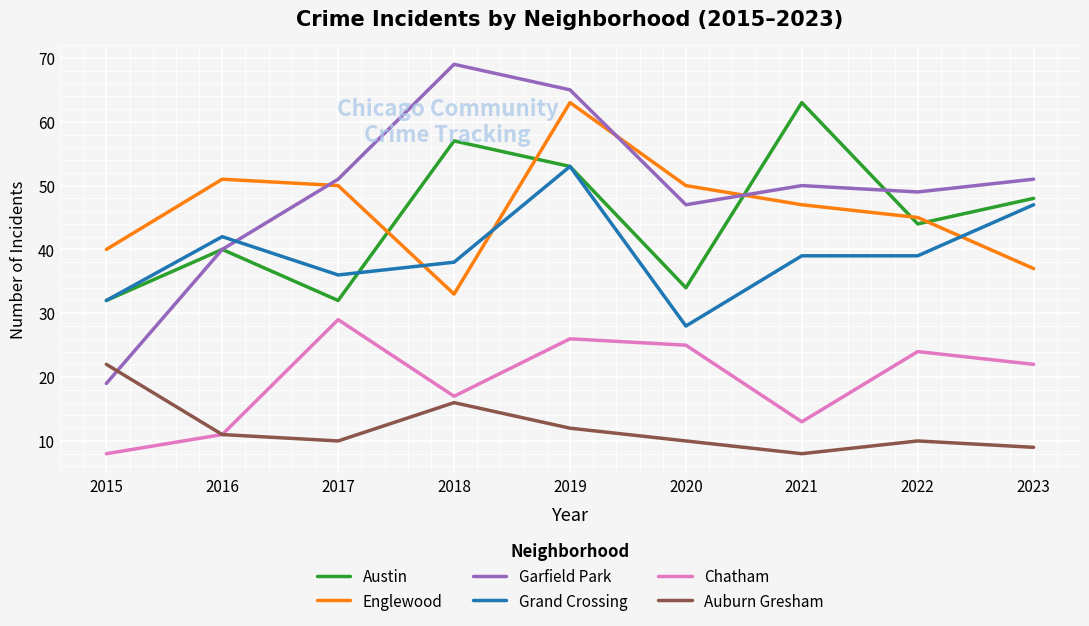

Reading left to right, transcribe all the data shown in this chart.

Austin: 32	40	32	57	53	34	63	44	48
Englewood: 40	51	50	33	63	50	47	45	37
Garfield Park: 19	40	51	69	65	47	50	49	51
Grand Crossing: 32	42	36	38	53	28	39	39	47
Chatham: 8	11	29	17	26	25	13	24	22
Auburn Gresham: 22	11	10	16	12	10	8	10	9